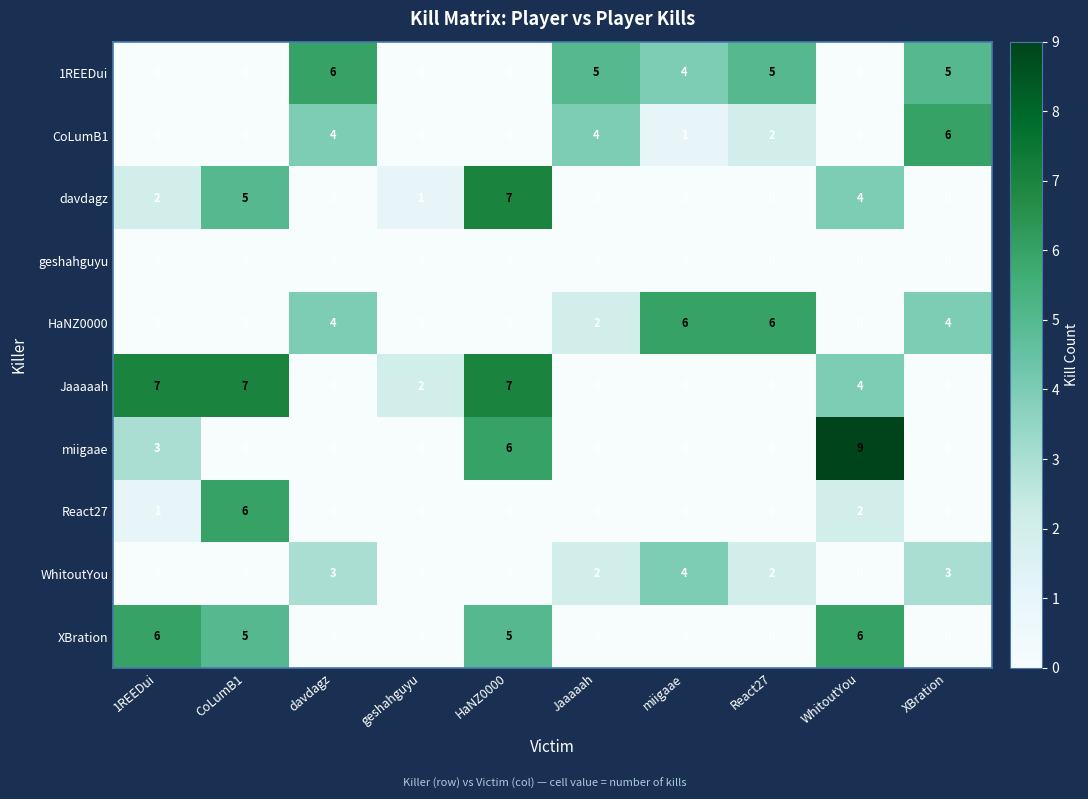

How many series are shown in this chart?

10